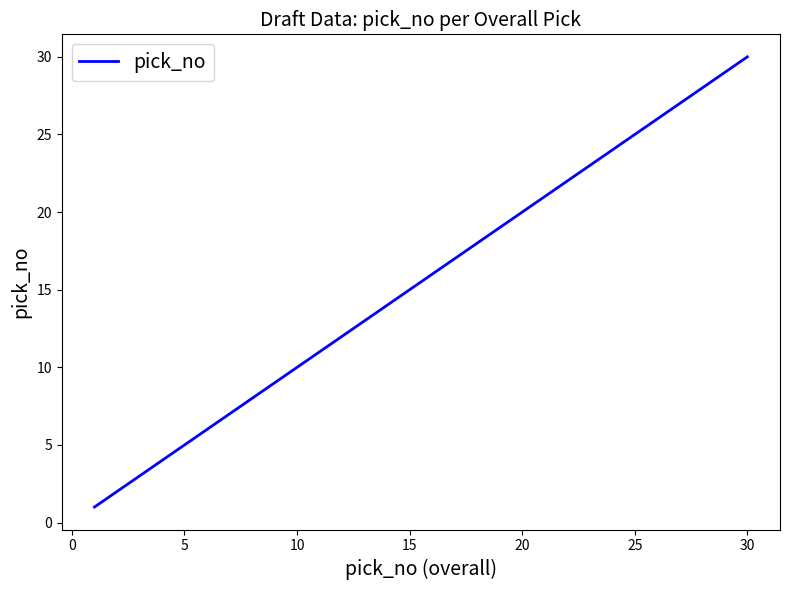

What is the sum of all values?

465